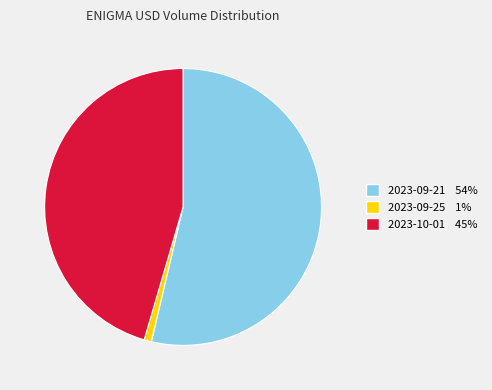

Does any single category account for the majority?

Yes